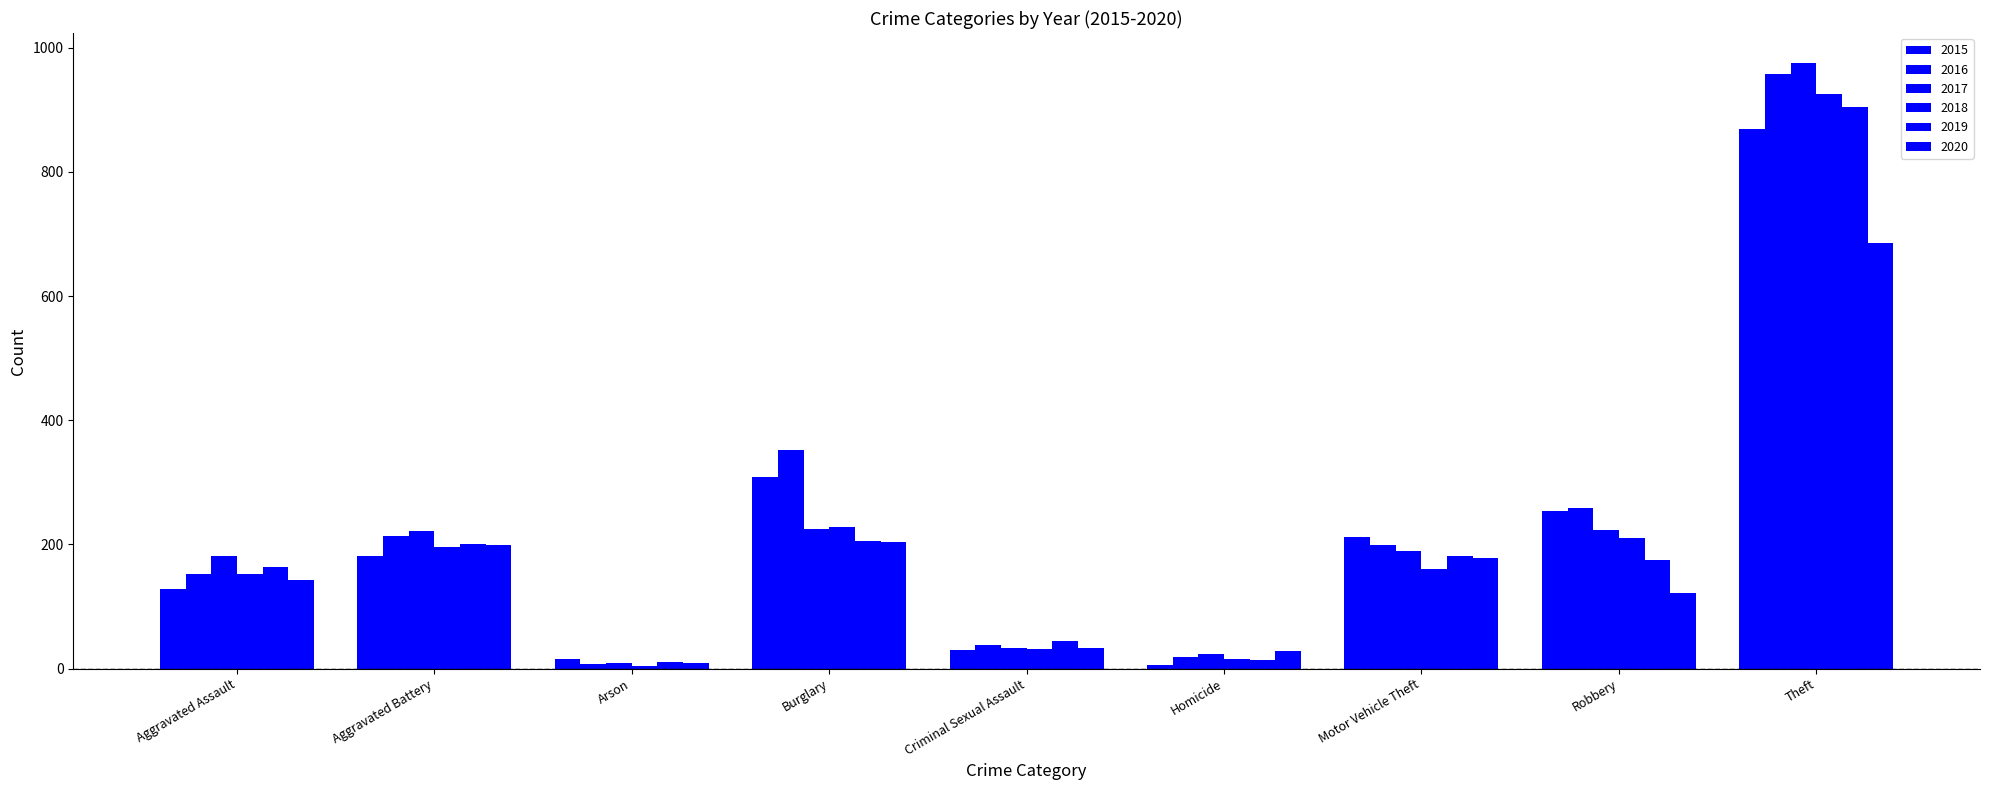

Rank the series at Theft from highest to lowest value.

2017, 2016, 2018, 2019, 2015, 2020